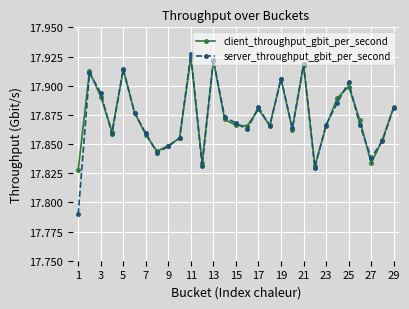

Which series has the largest range (max minus min)?

server_throughput_gbit_per_second